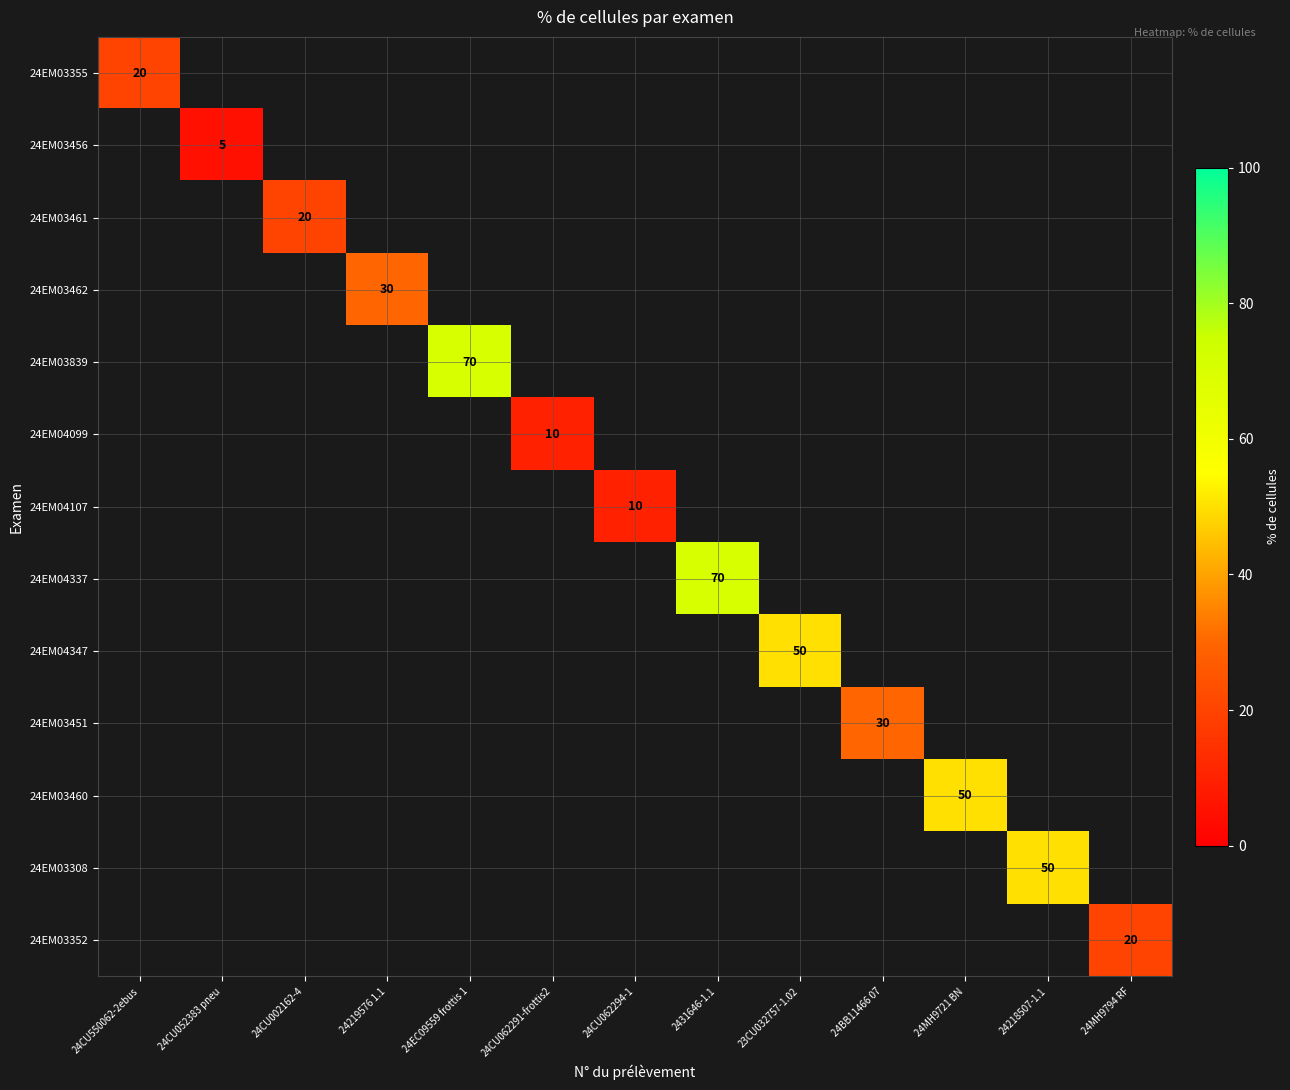

Which has a higher value, 24MH9794 RF or 24BB11466 07?

24BB11466 07